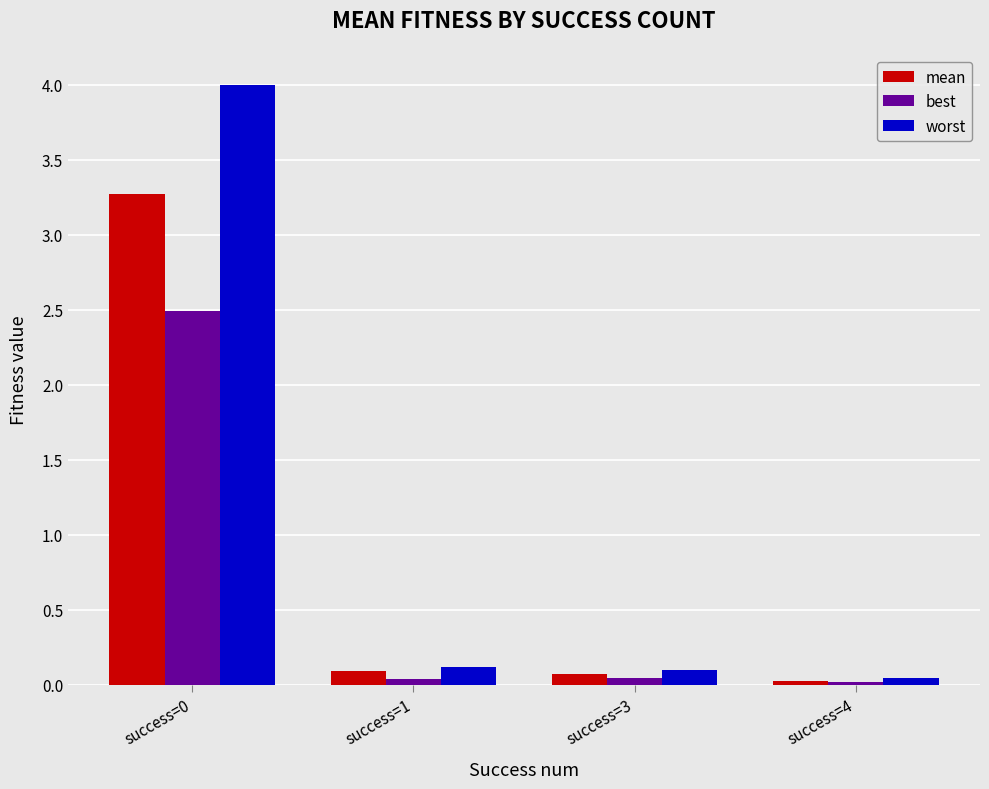

What is the value of the mean bar at the 1st from the left?

3.3